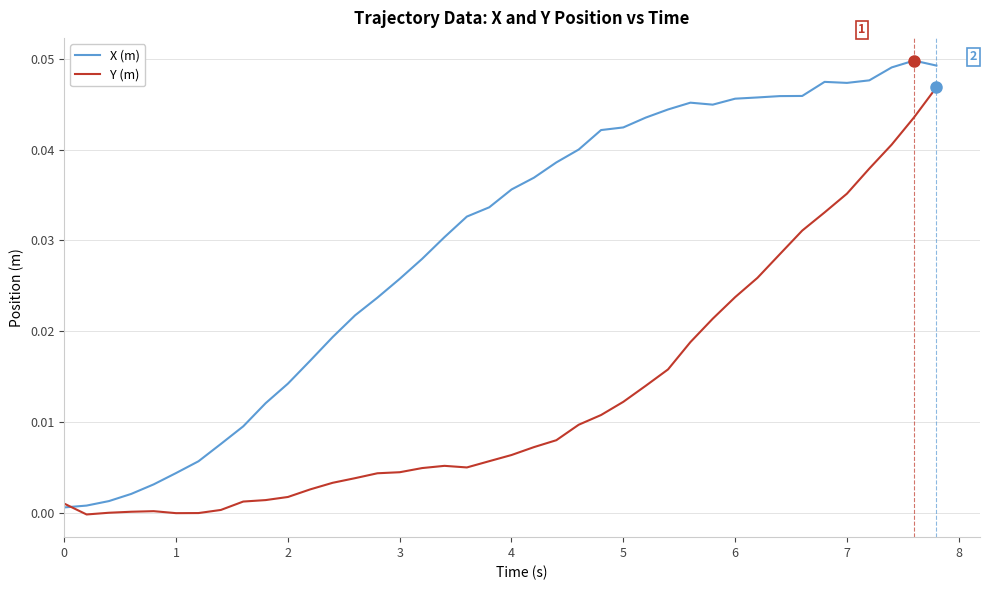

What is the sum of all Y (m) values?

0.5